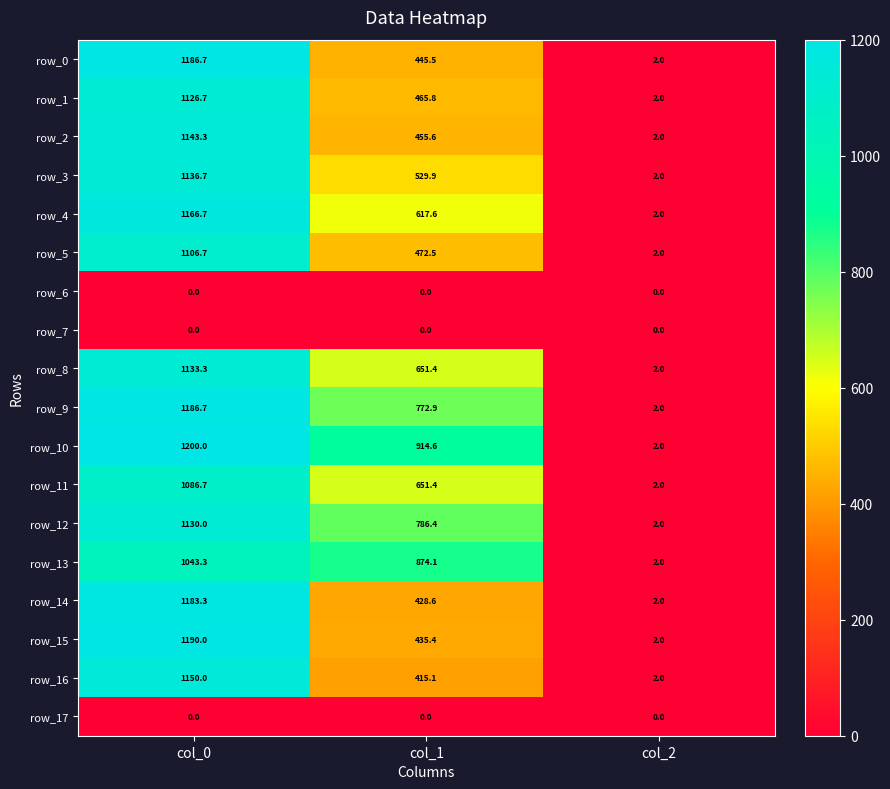

Rank the categories by row_0 value from highest to lowest.

col_0, col_1, col_2